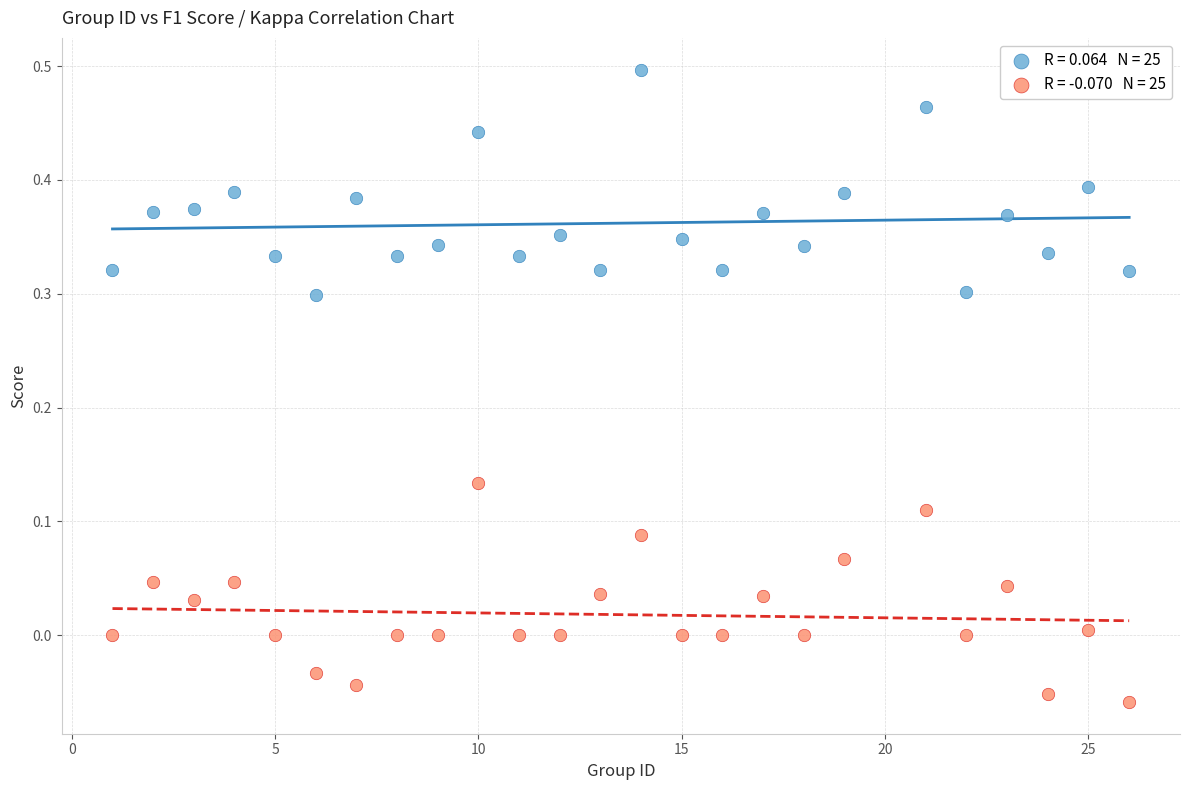

Across all data points, what is the range of Y values (max minus min)?

0.6